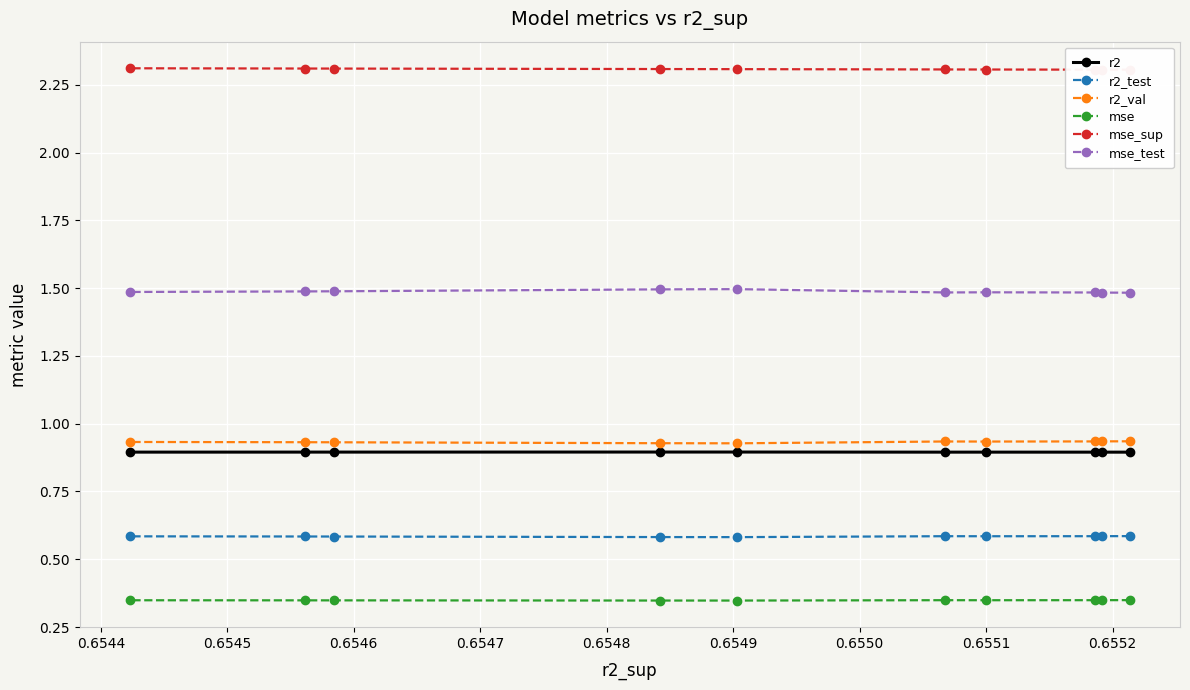

Which series has the largest range (max minus min)?

mse_test